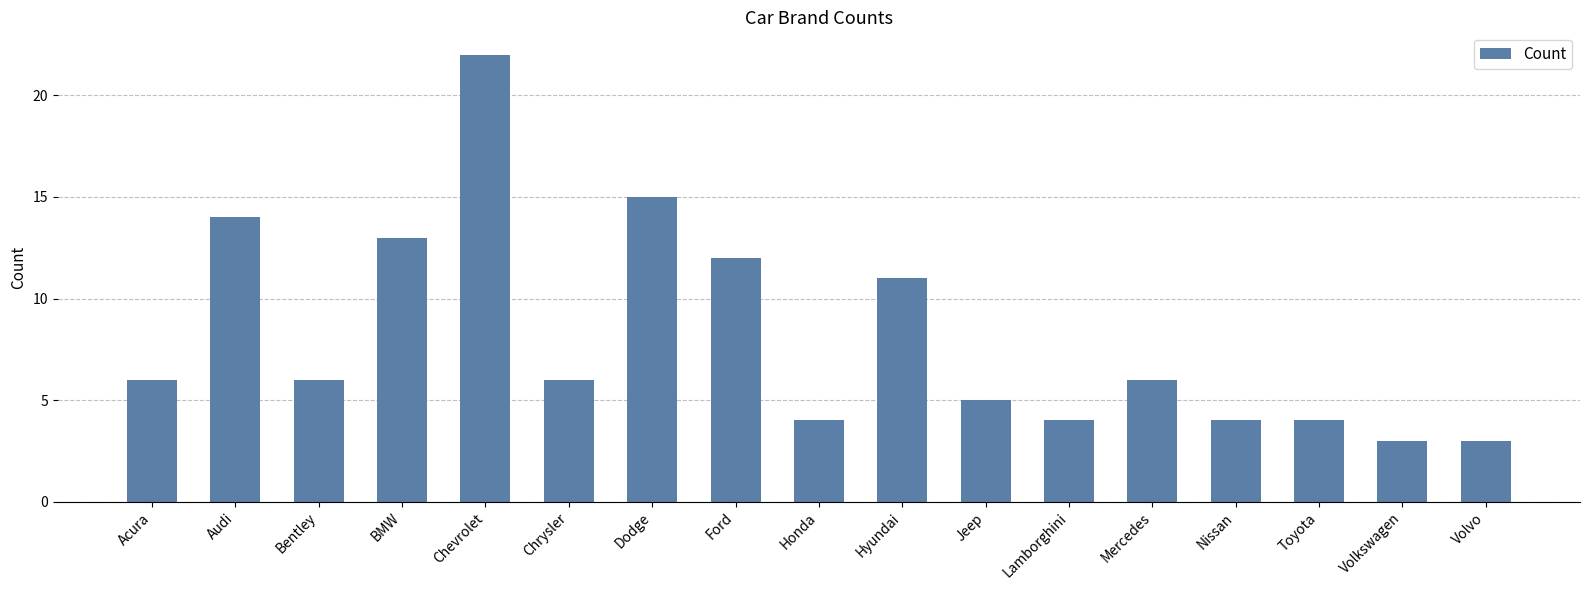

What is the change in value from Acura to Hyundai?

+5